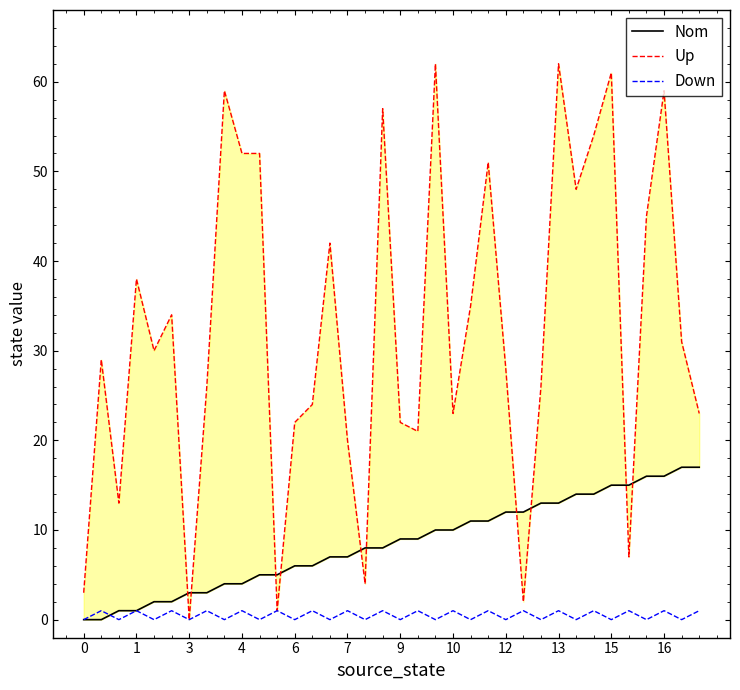

Is this an area chart (filled region under the line)?

No